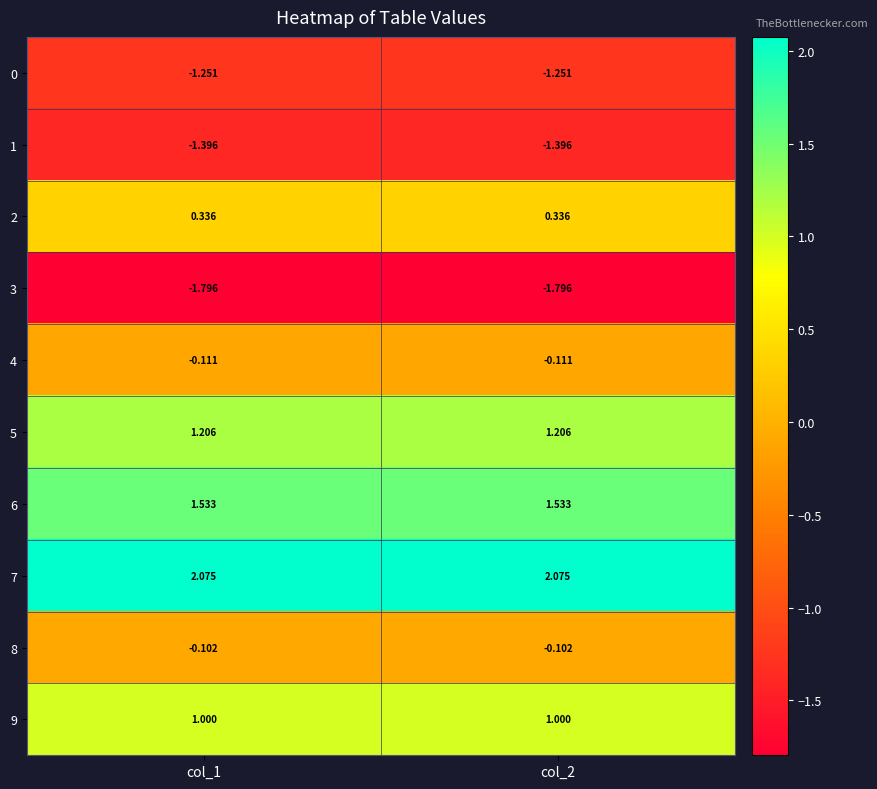

Is the value of 0 at col_2 greater than the value of 2 at col_2?

No